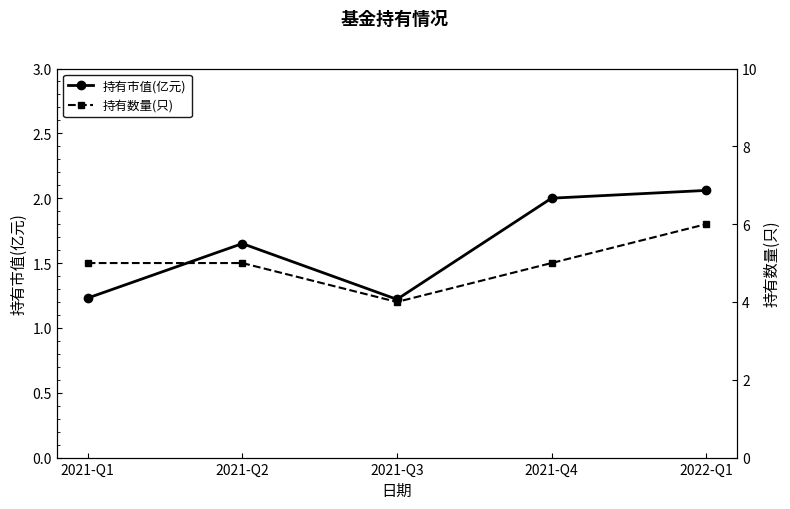

What is the greatest value displayed?

6.0